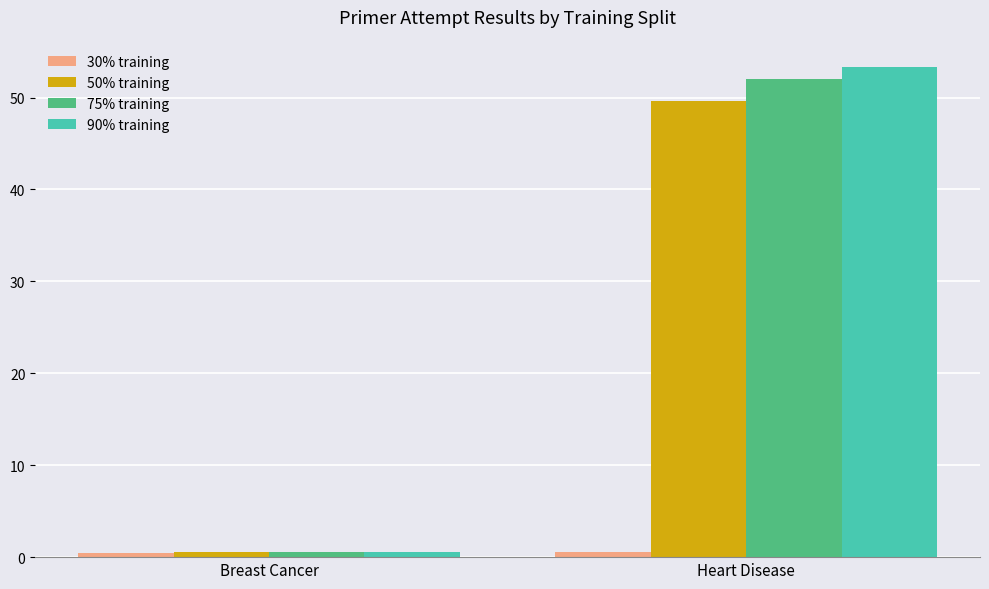

What is the greatest value displayed?

53.3